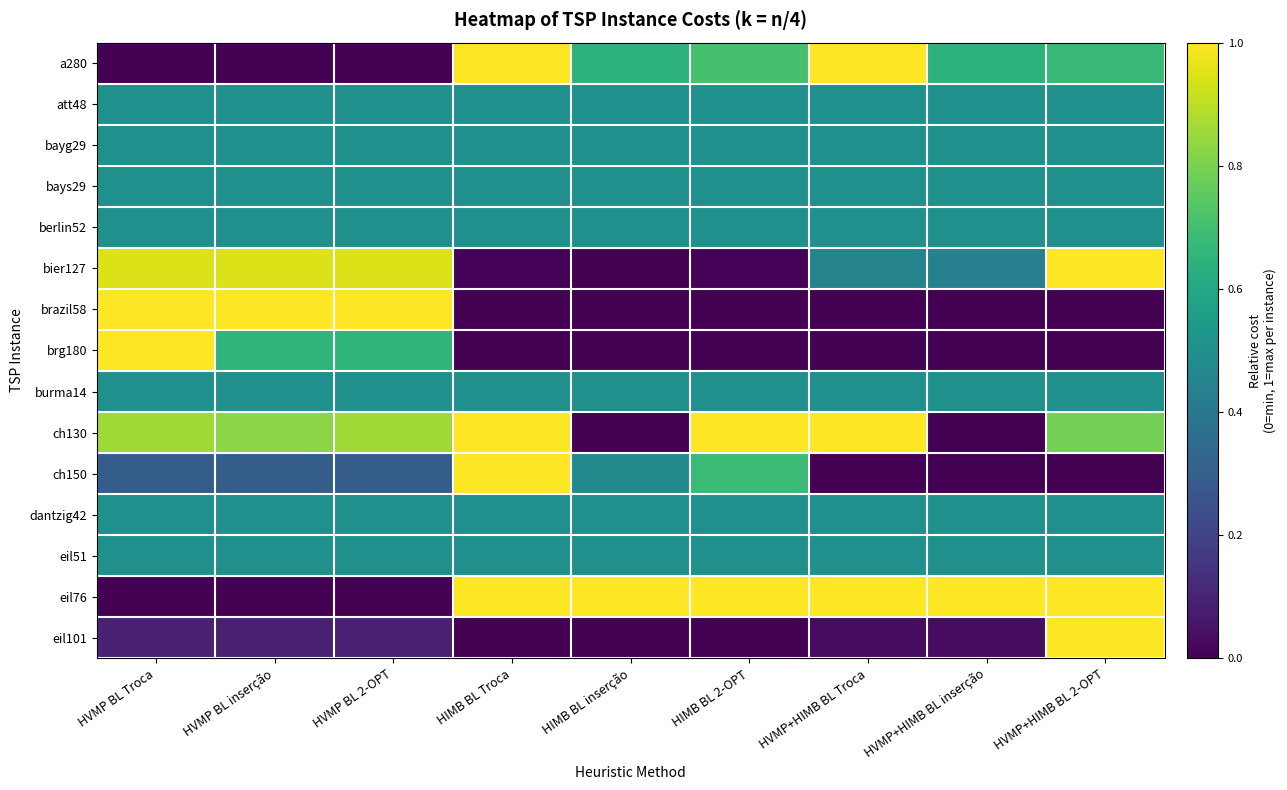

Which label corresponds to the smallest value in the chart?

HVMP BL Troca